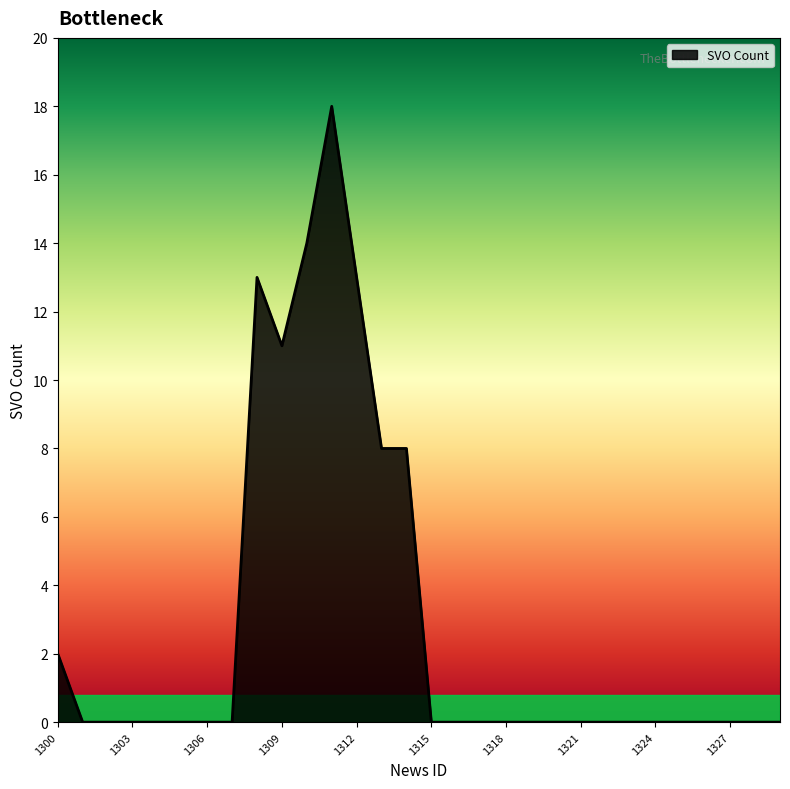

What is the maximum value shown in the chart?

18